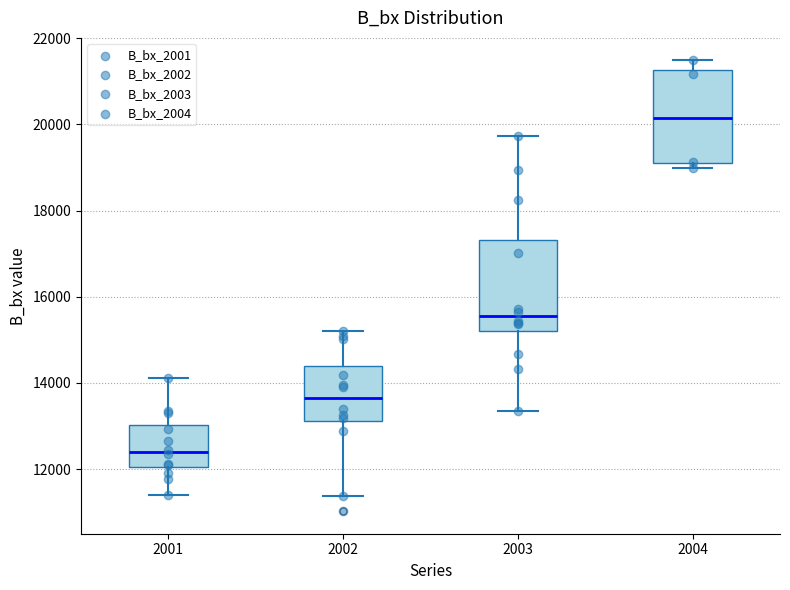

Reading left to right, transcribe this box plot: for each box, give where its median line is, the range the box spans, and where its two whiskers end, as read against the y-axis. The values are not printed on the chart, so give them approximately, as read against the axis.

2001: median 12400, box 12000 to 13000, whiskers 11400 to 14200
2002: median 13600, box 13200 to 14400, whiskers 11400 to 15200
2003: median 15600, box 15200 to 17400, whiskers 13400 to 19800
2004: median 20200, box 19000 to 21200, whiskers 19000 (just below the box's lower edge) to 21400